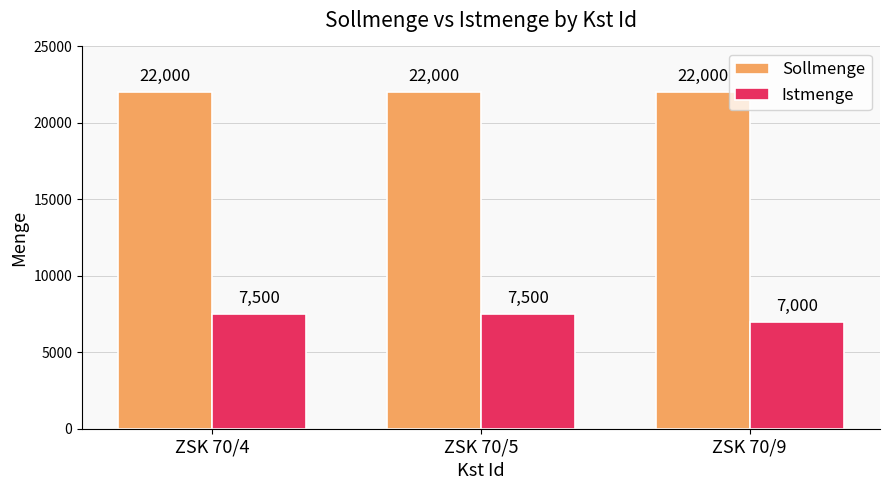

Reading right to left, what are all the values shown in this chart?

Sollmenge: ZSK 70/9=22000	ZSK 70/5=22000	ZSK 70/4=22000
Istmenge: ZSK 70/9=7000	ZSK 70/5=7500	ZSK 70/4=7500